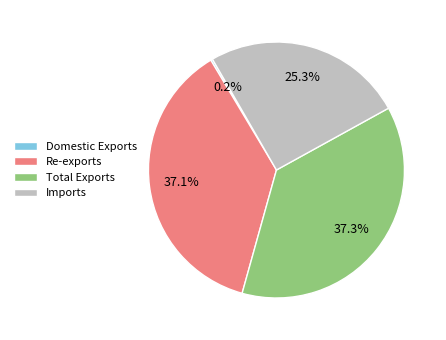

What percentage is NOT represented by Total Exports?

62.7%